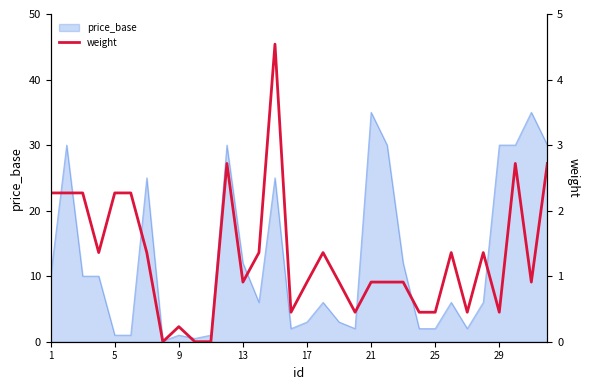

True or false: price_base has a value of 54.6 at 21.

False